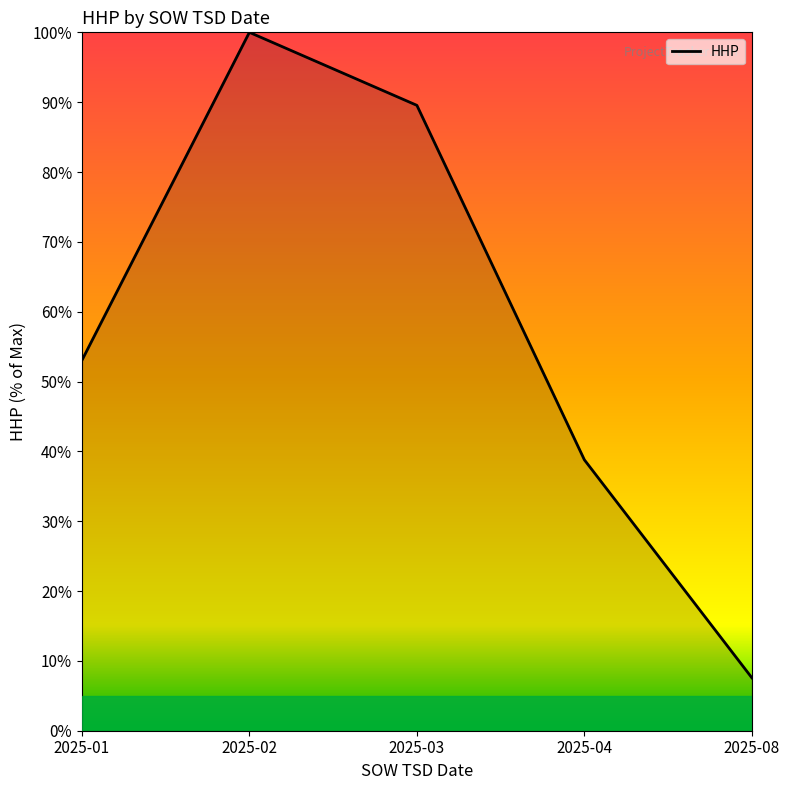

What is the difference between the values at 2025-02 and 2025-08?

92.4